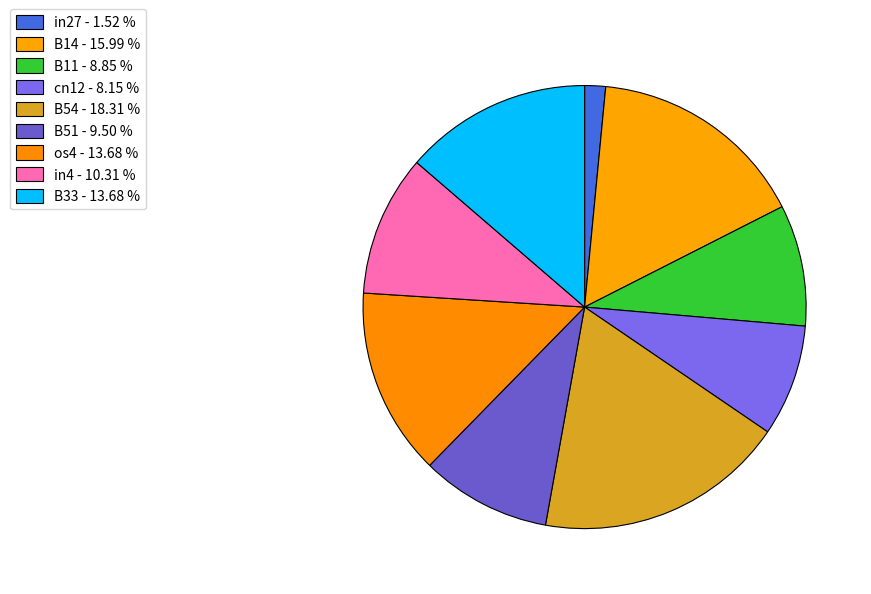

Is there any slice that represents more than half of the pie?

No